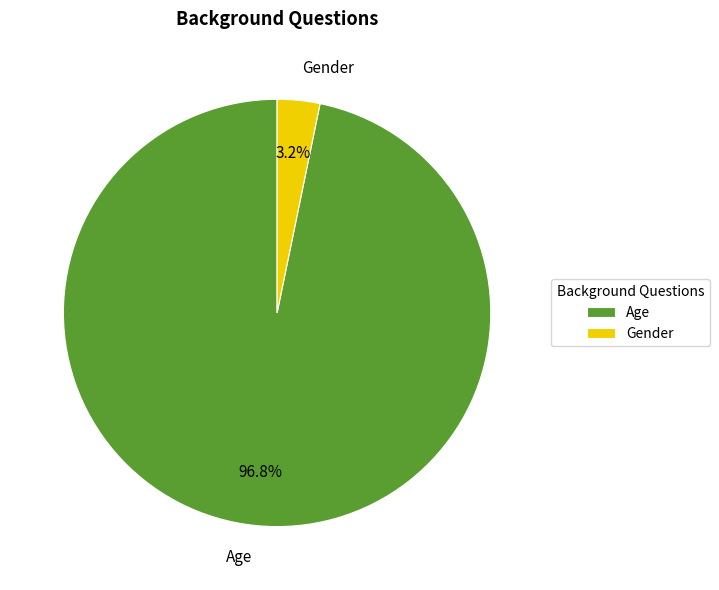

To the nearest percent, what is the combined percentage of Gender and Age?

100%